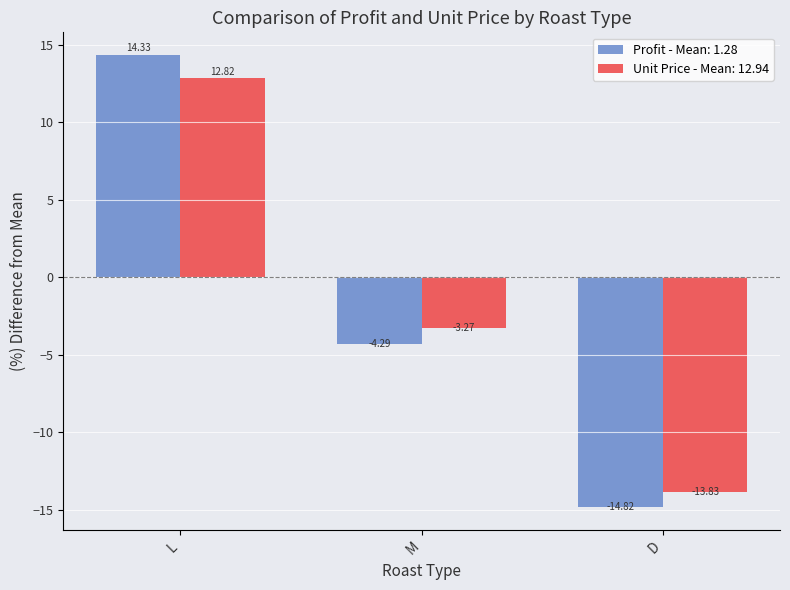

Which series has the largest range (max minus min)?

Profit - Mean: 1.28